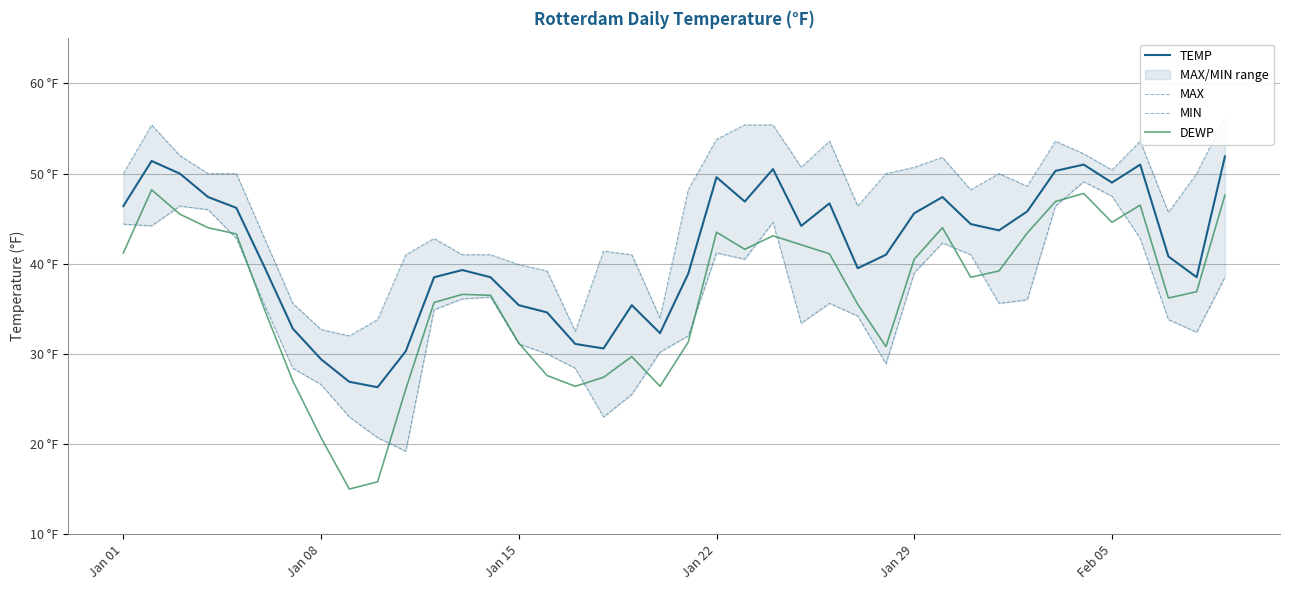

True or false: DEWP has more than 1 interior local peaks.

True